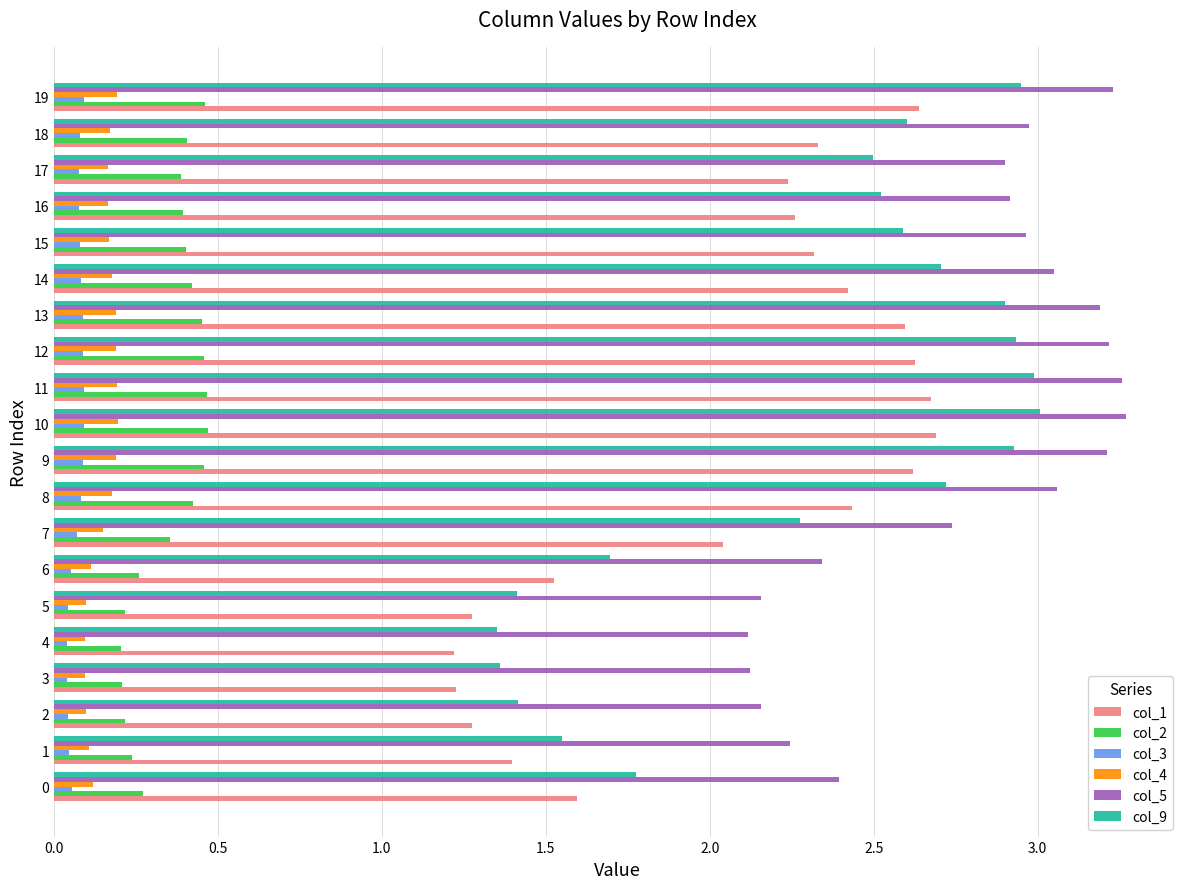

The col_9 series shows 4.2 at 18. True or false?

False